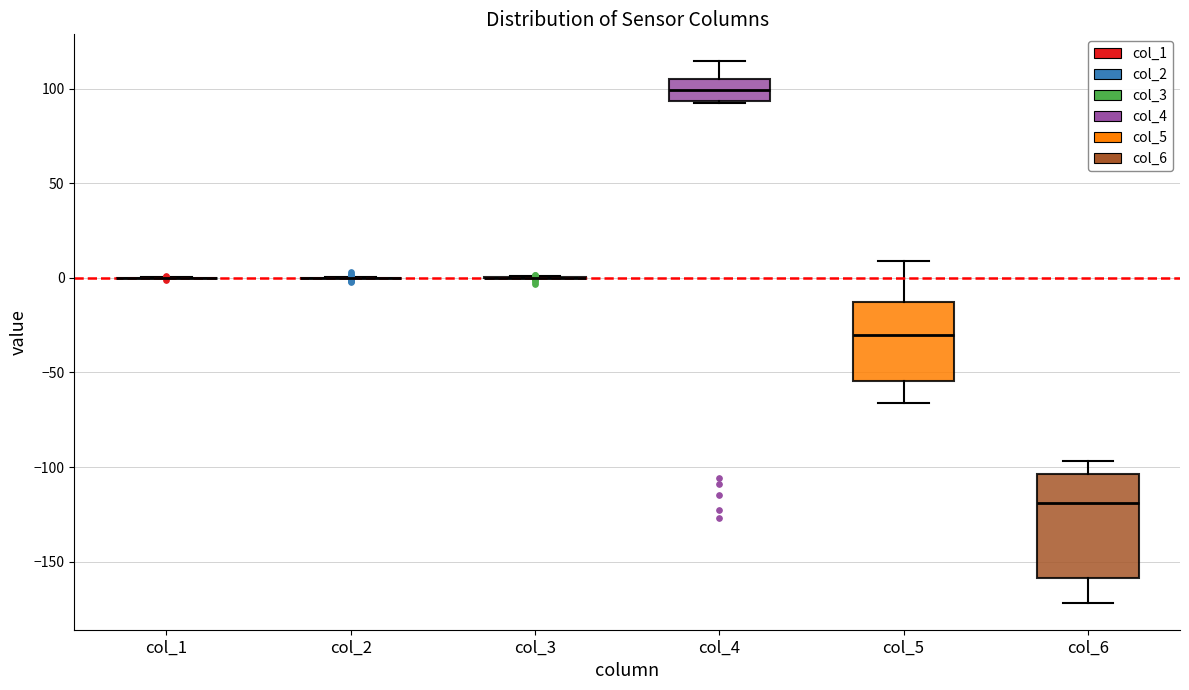

Reading left to right, read every box against the y-axis: the position of its median line, the range the box covers, and the ends of its whiskers. The values are not printed on the chart, so give them approximately, as read against the axis.

col_1: box collapsed to a line at 0, whiskers 0 to 0
col_2: box collapsed to a line at 0, whiskers 0 to 0
col_3: box collapsed to a line at 0, whiskers 0 to 0
col_4: median 100, box 95 to 105, whiskers 95 to 115
col_5: median -30, box -55 to -15, whiskers -65 to 10
col_6: median -120, box -160 to -105, whiskers -170 to -95